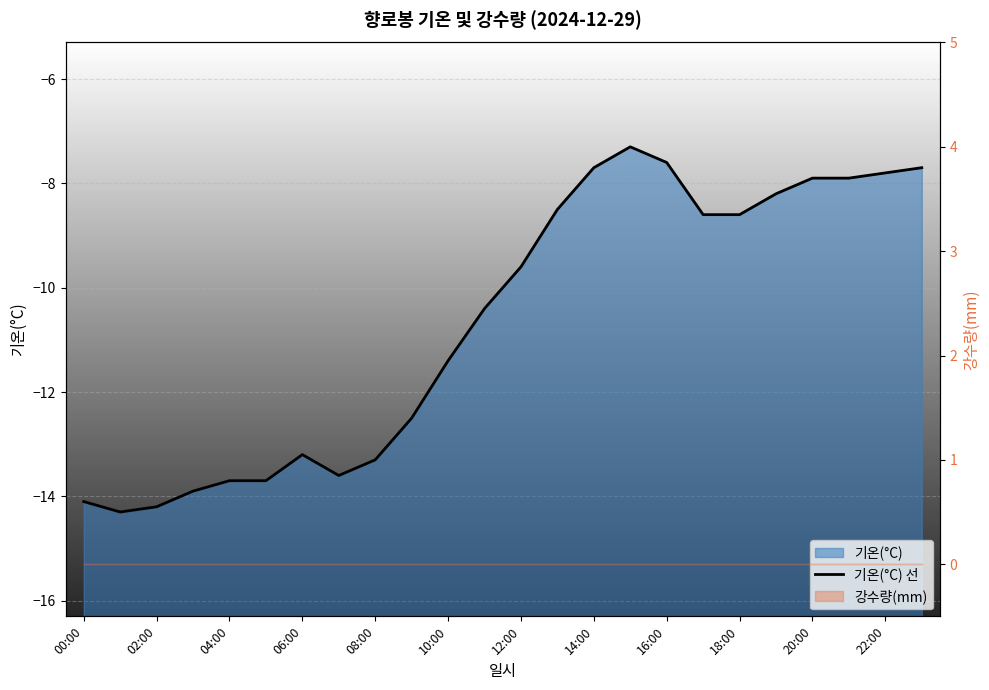

What is the smallest value displayed?

-14.3